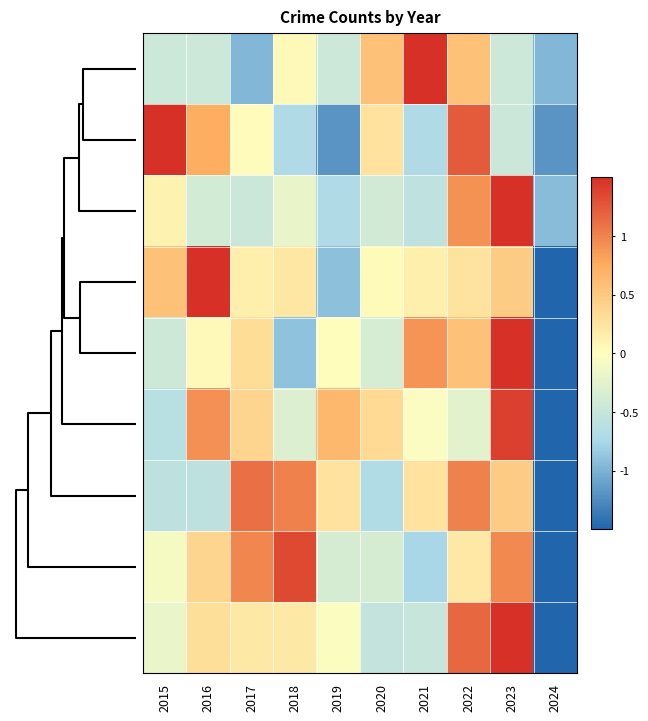

How many data points does each series have?

10